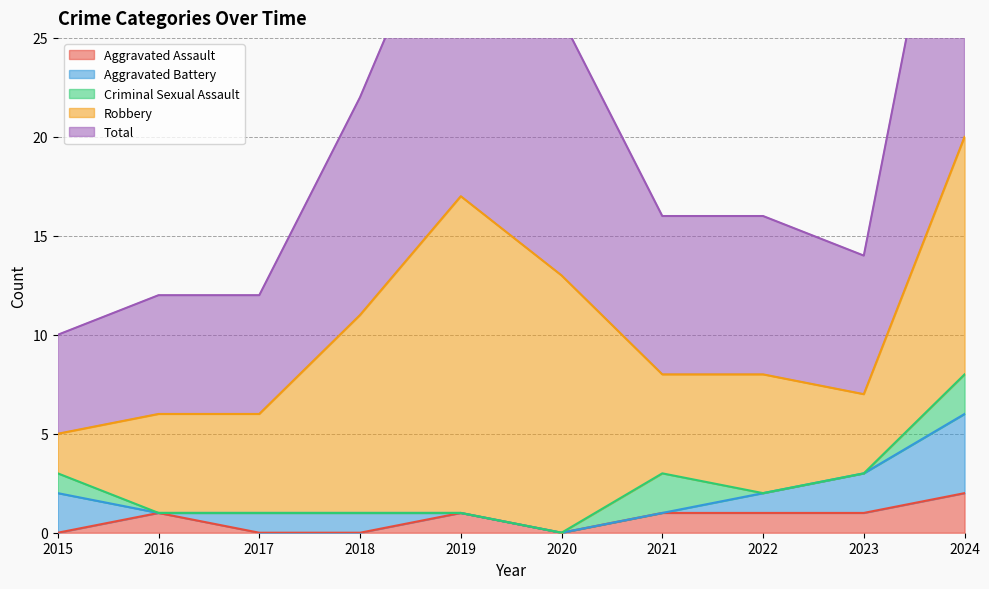

What is the difference between the maximum and minimum values in the Robbery series?

14